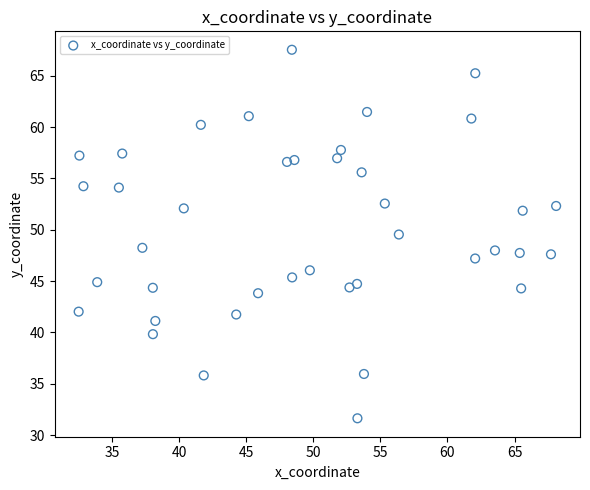

What is the range of X values (max minus min)?

35.6